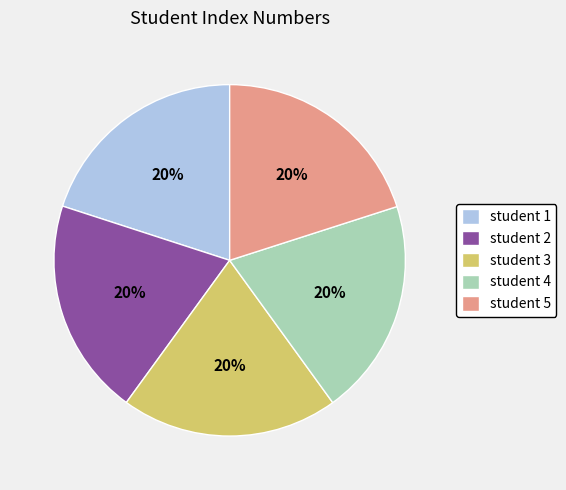

Is there a majority slice in this chart?

No